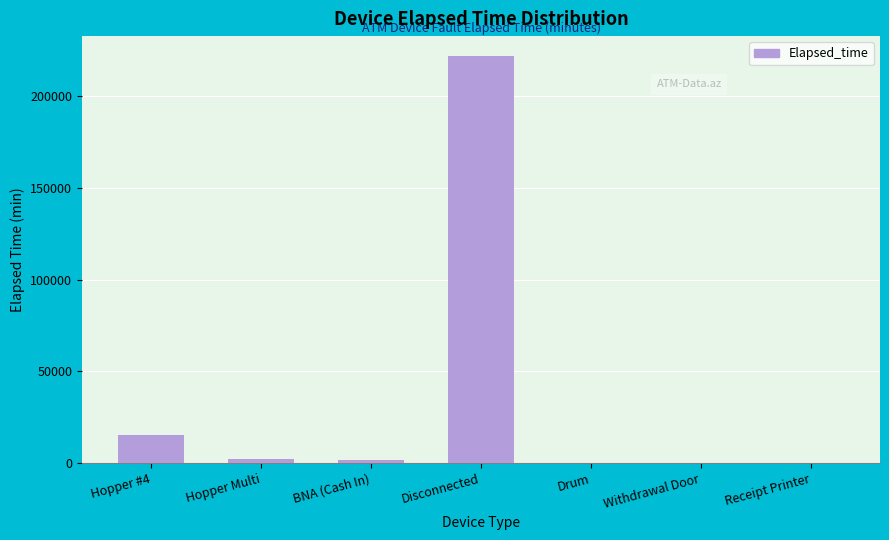

The value at Disconnected is 221760. True or false?

True